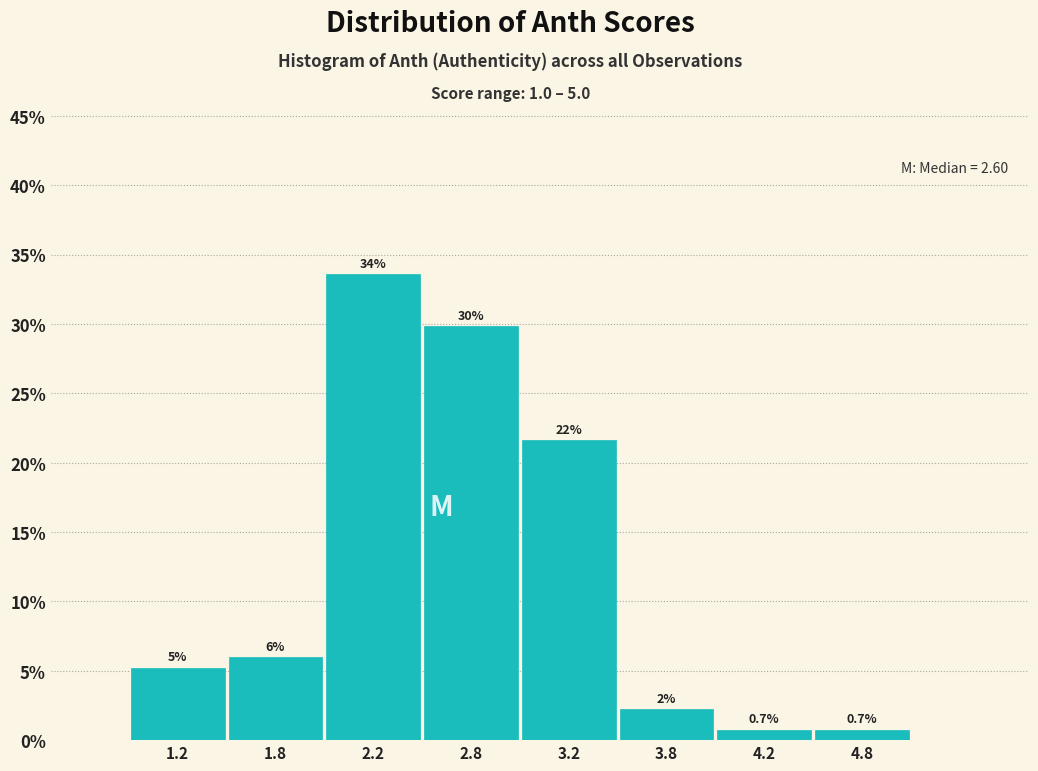

Over which range of the x-axis is the bar tallest?

2.0 to 2.5